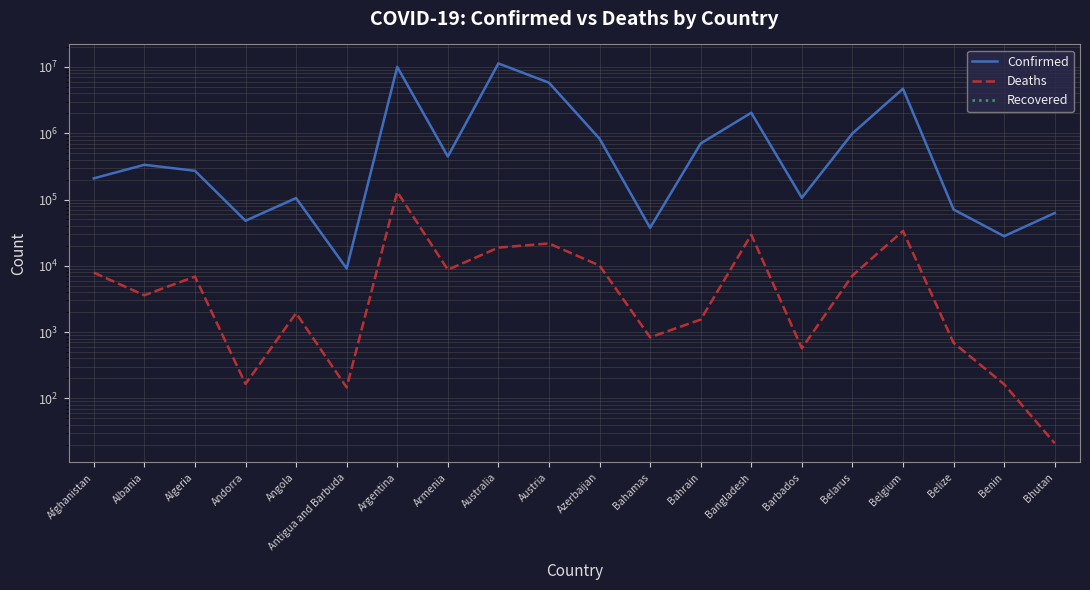

Which category has the highest value in the Deaths series?

Argentina